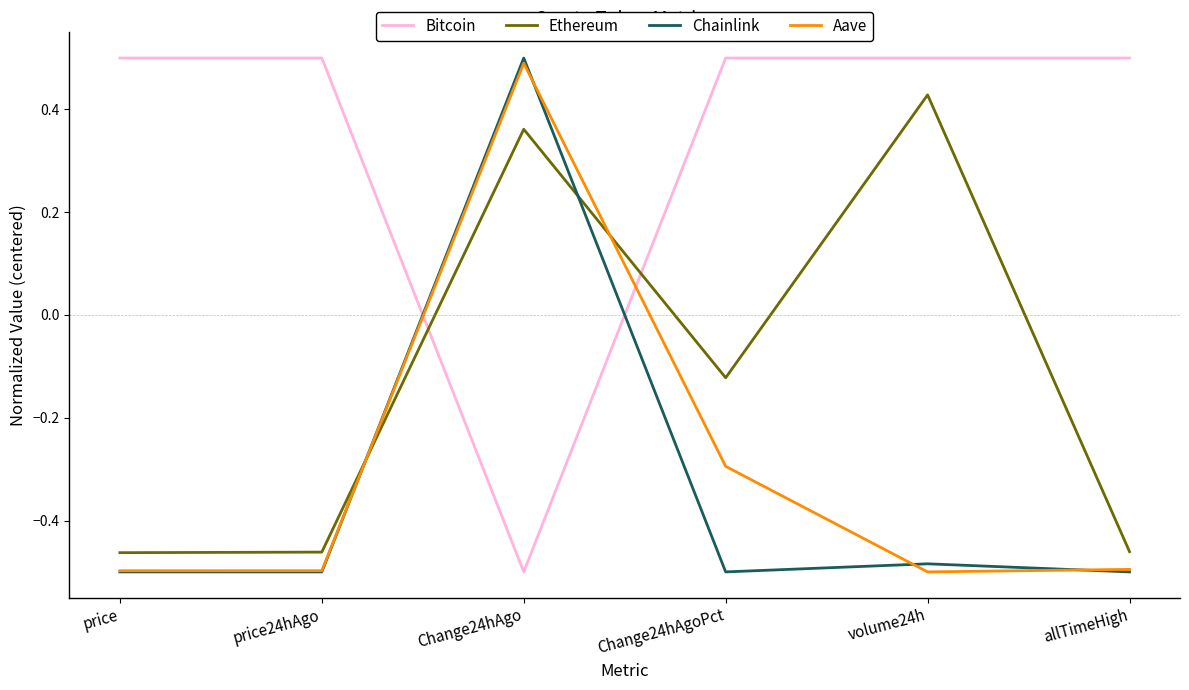

At which label does Bitcoin reach its minimum?

Change24hAgo